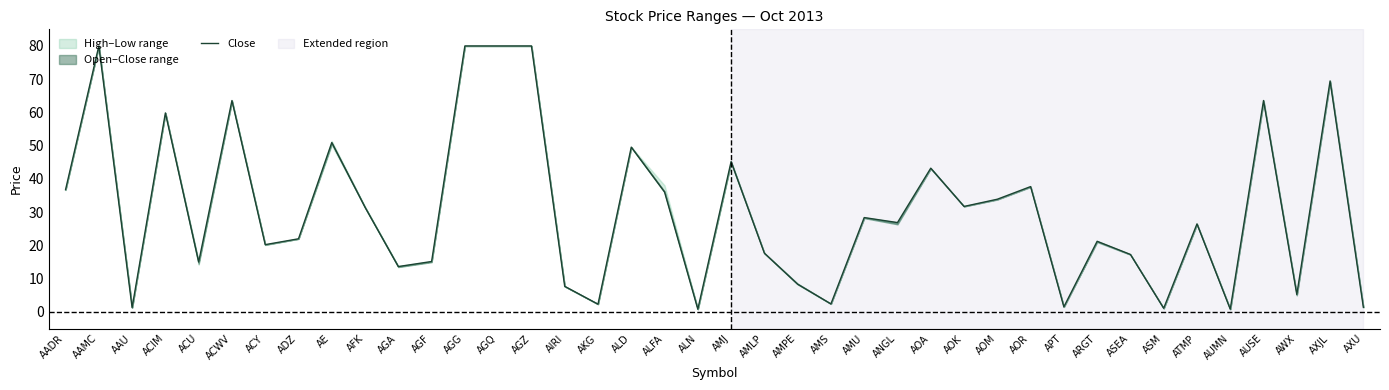

What position from the right is AXJL?

2